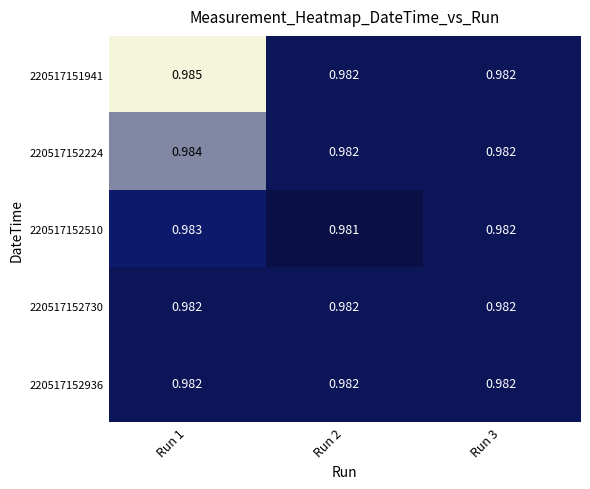

Is the value of 220517152730 at Run 2 greater than the value of 220517152510 at Run 2?

Yes